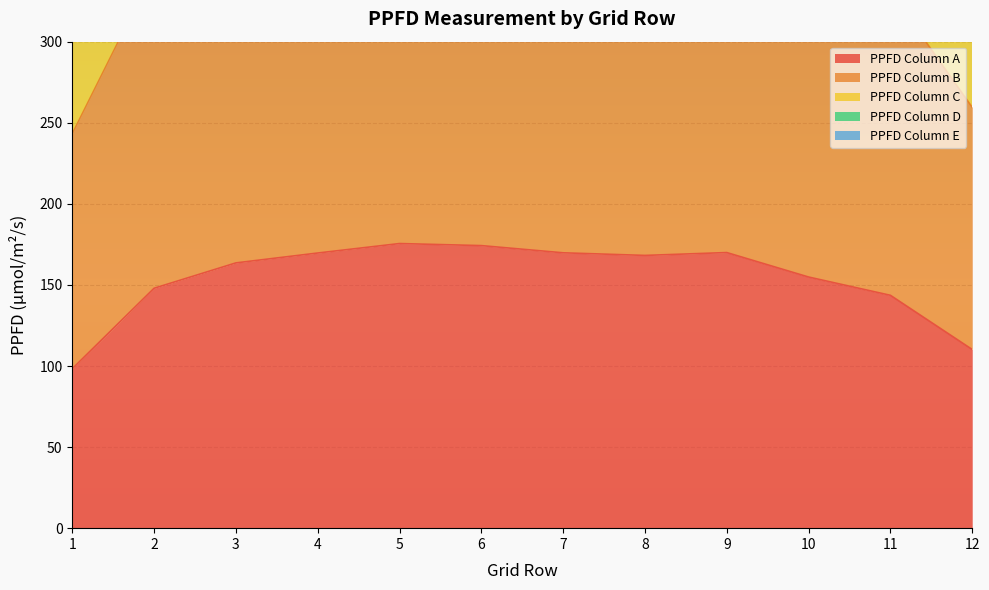

True or false: PPFD Column D has a value of 1116.5 at 12.

False